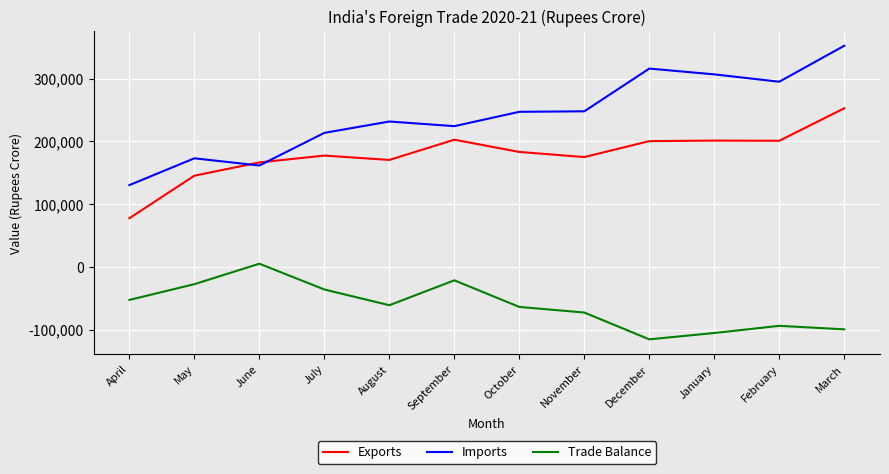

True or false: Exports and Trade Balance cross at least once.

False